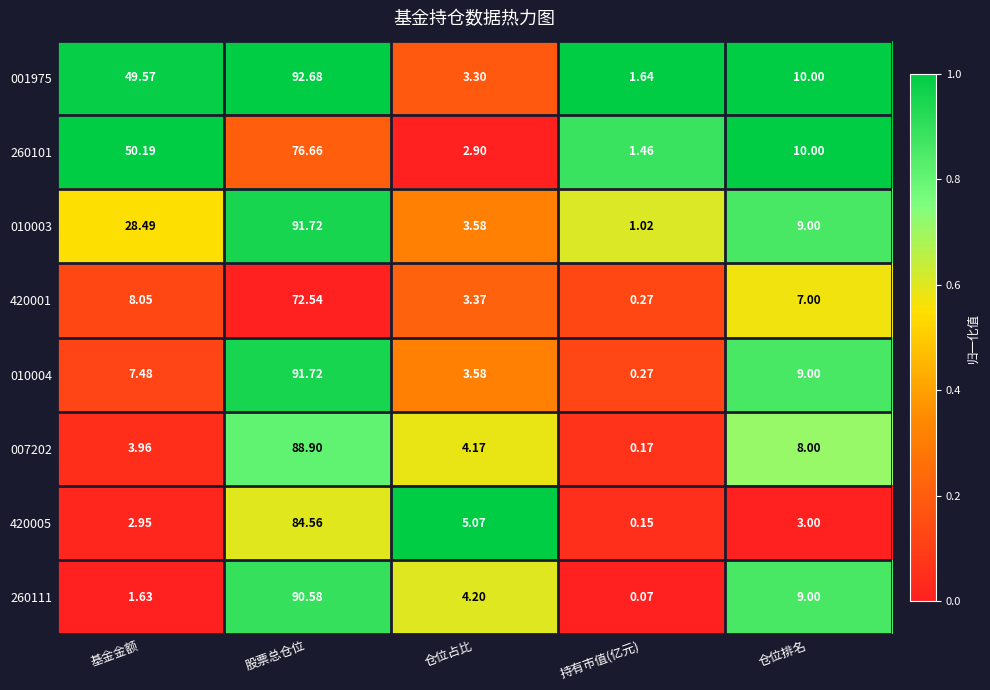

Which series has the largest total across all categories?

001975